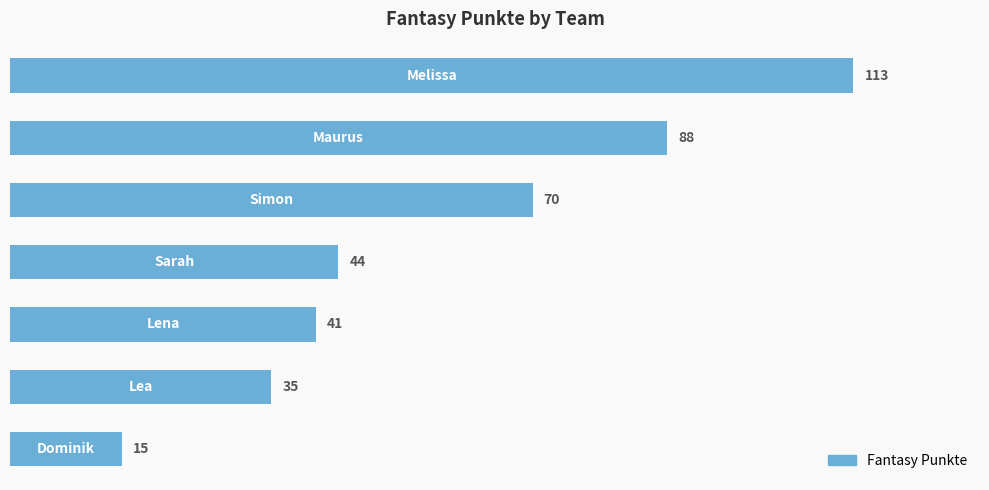

Reading bottom to top, transcribe all the data shown in this chart.

15	35	41	44	70	88	113